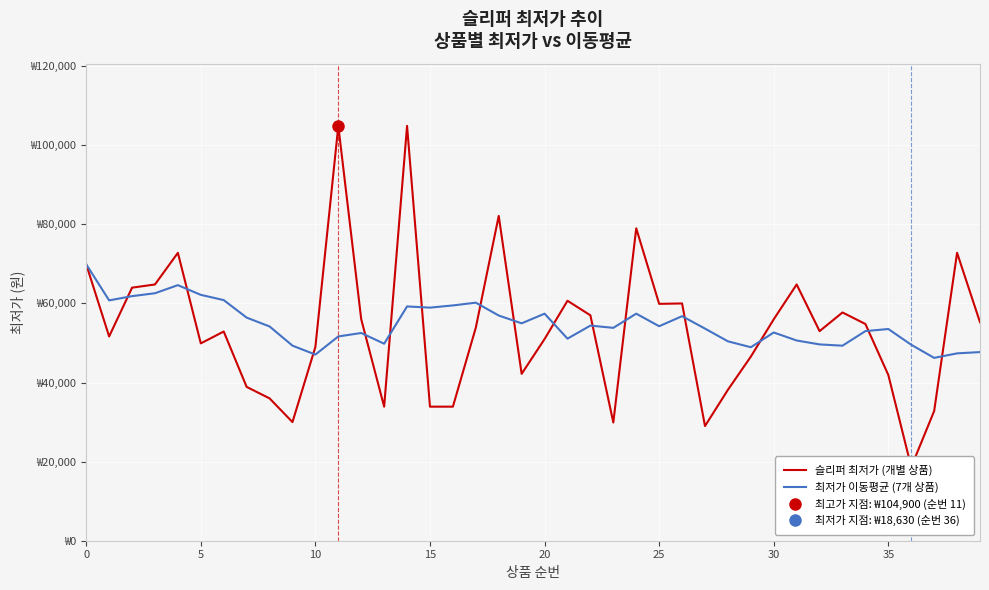

True or false: 슬리퍼 최저가 (개별 상품) has more than 0 interior local peaks.

True